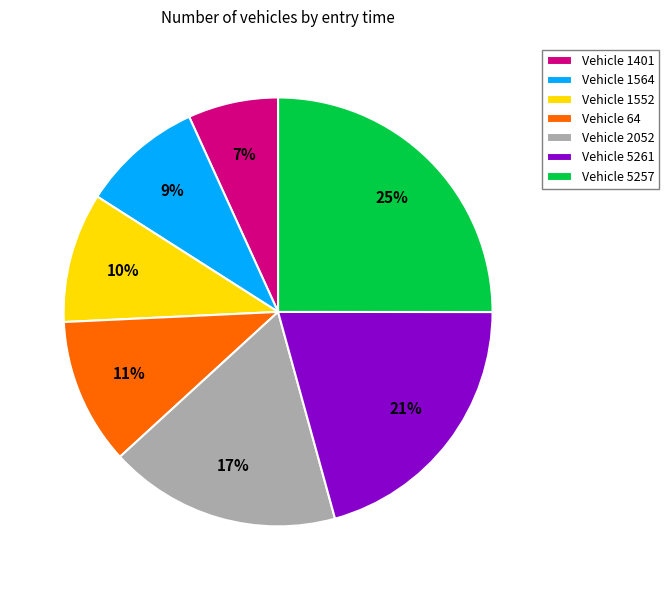

Is there any slice that represents more than half of the pie?

No